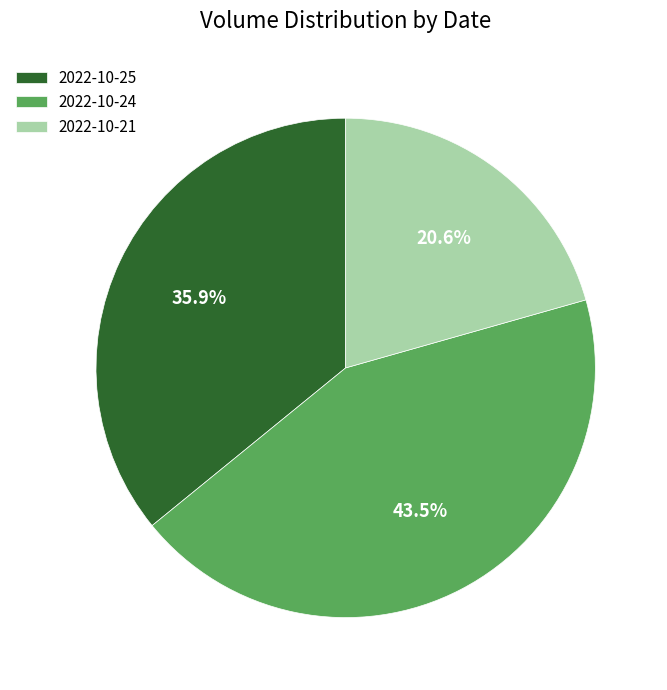

What percentage is NOT represented by 2022-10-21?

79.4%